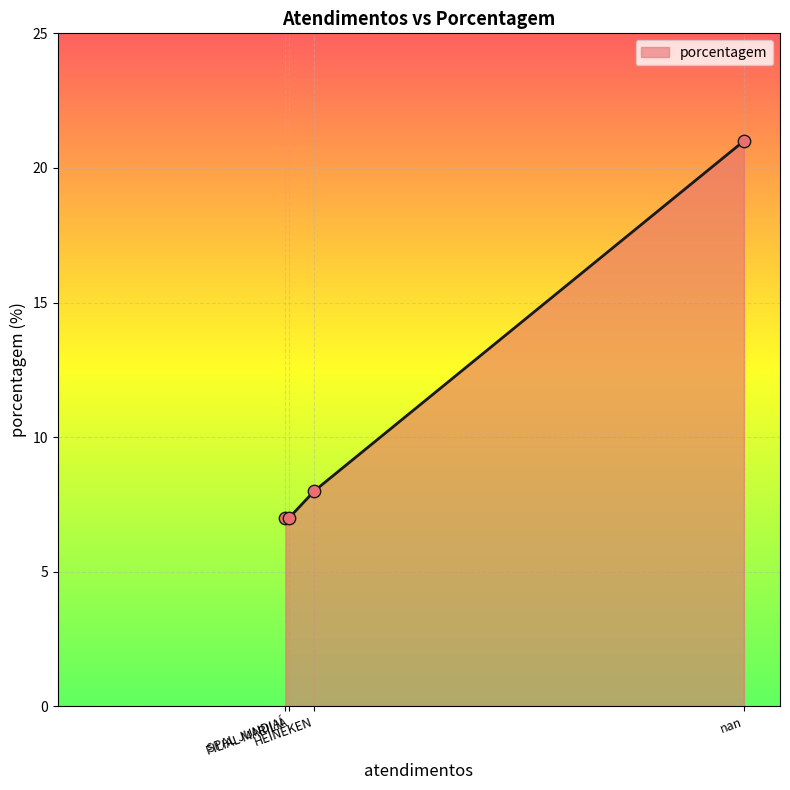

Approximately how many times larger is the value at HEINEKEN compared to nan?

0.4